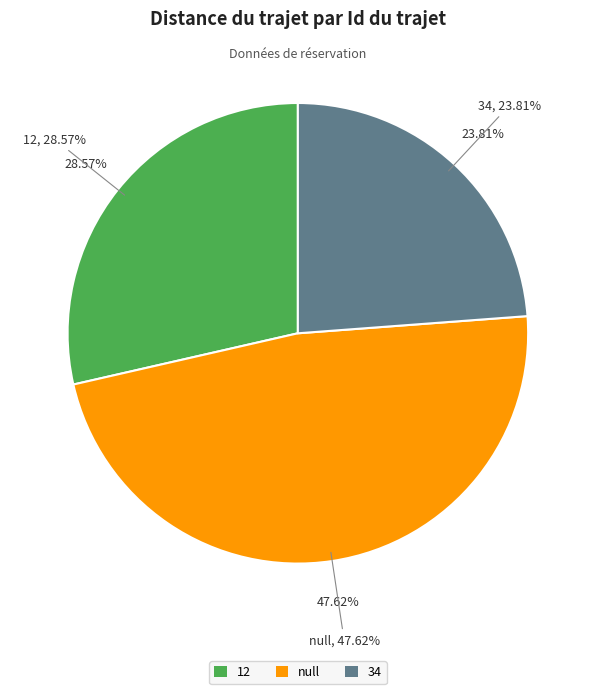

To the nearest percent, what is the difference between the largest and smallest slice percentages?

24%